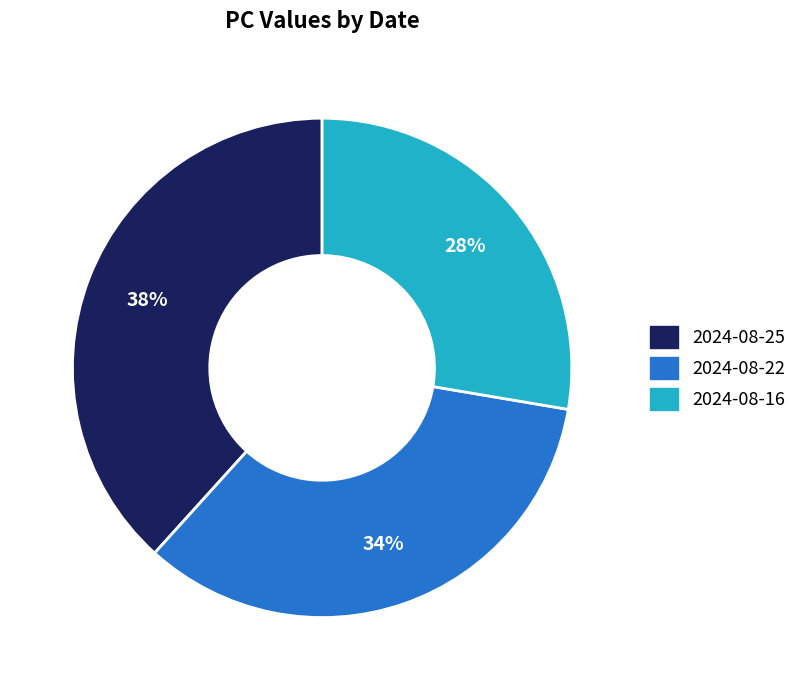

Do 2024-08-16 and 2024-08-22 together represent more than half of the pie?

Yes